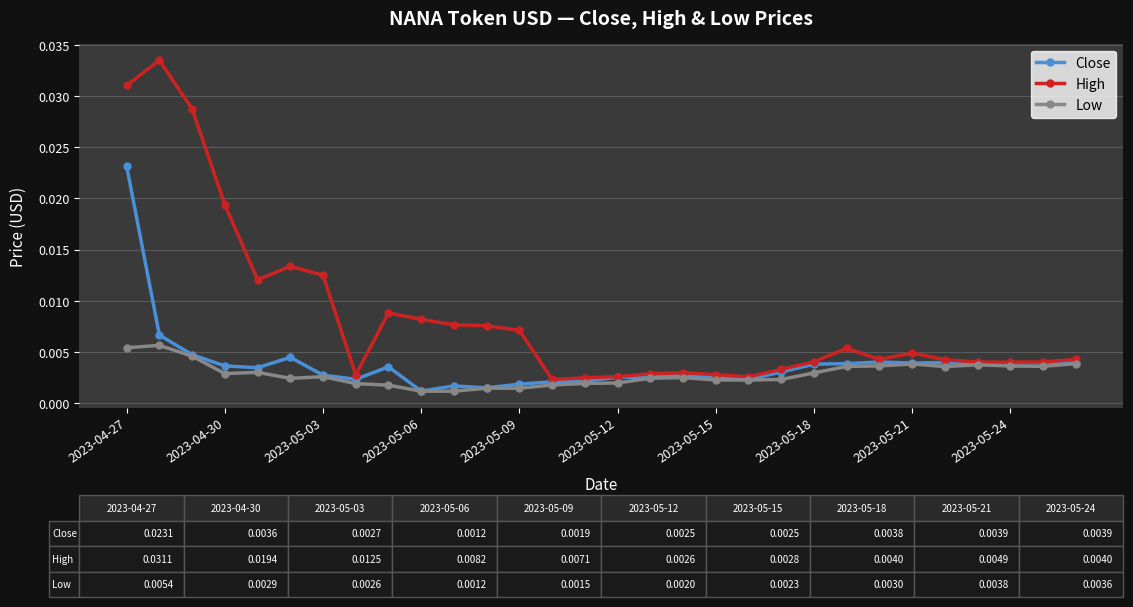

At how many categories does at least one series exceed 0?

30